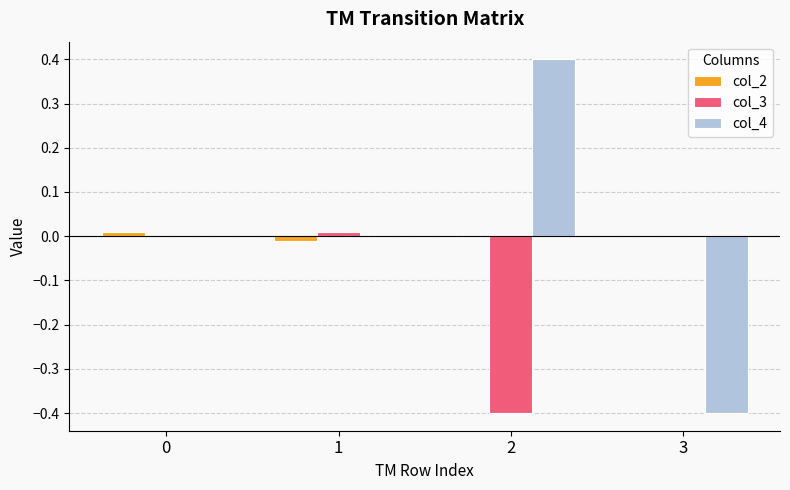

Between 2 and 3, which series saw the biggest shift?

col_4